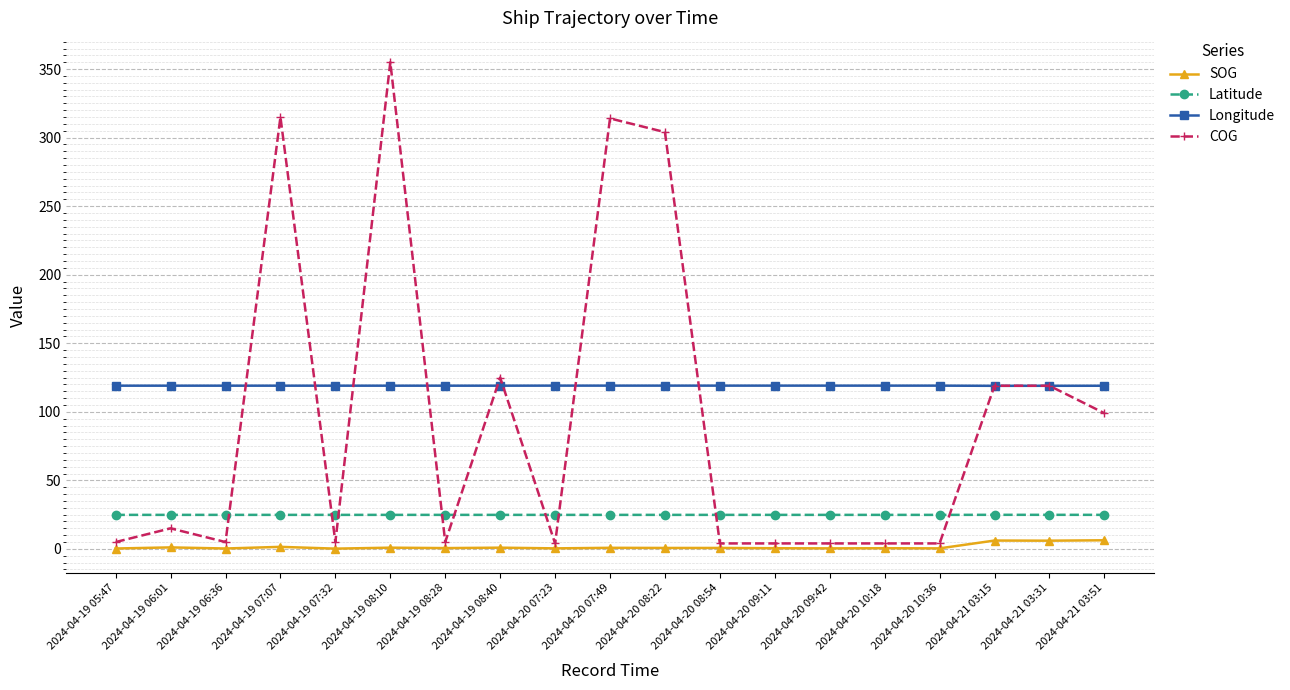

What is the minimum value for Latitude?

24.8